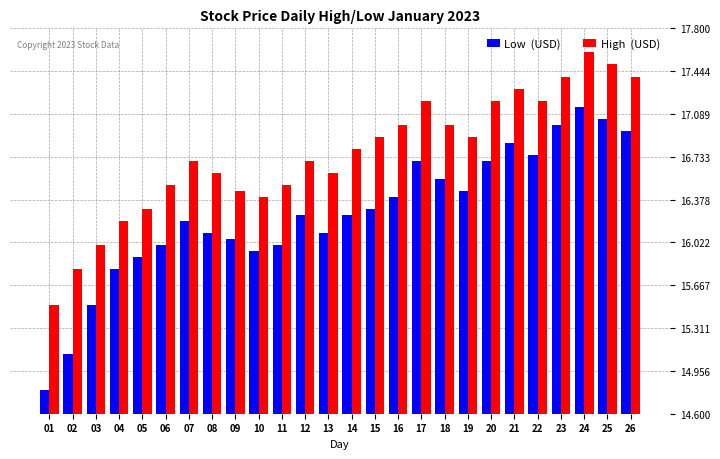

What is the difference between the highest and lowest values at 03?

0.5